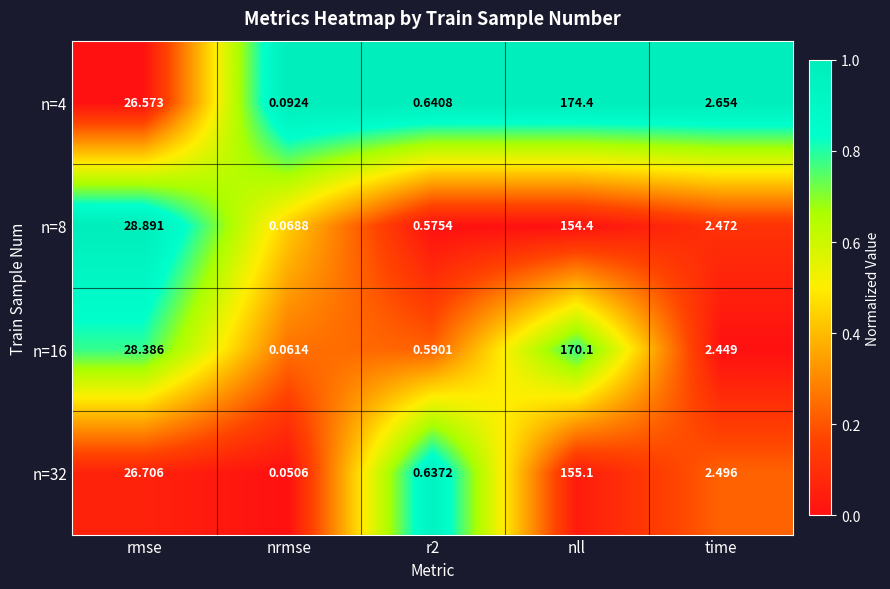

At which category is the sum across all series the highest?

nll